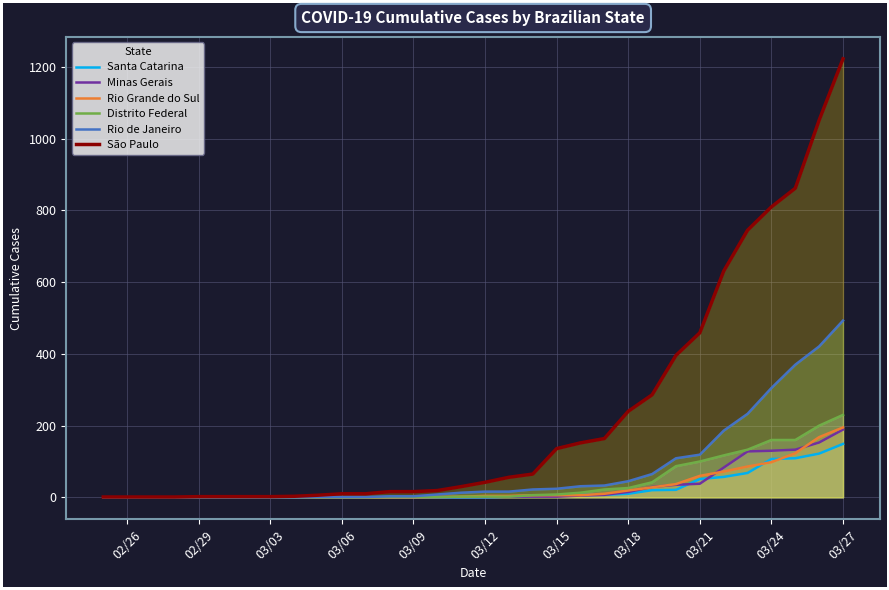

True or false: Santa Catarina and São Paulo cross at least once.

False